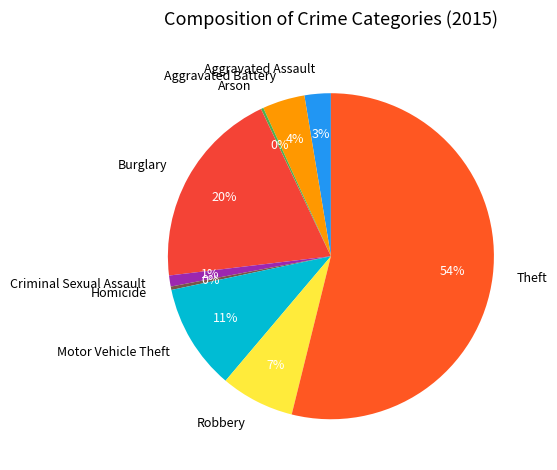

Combined, do Homicide and Robbery account for over 50%?

No